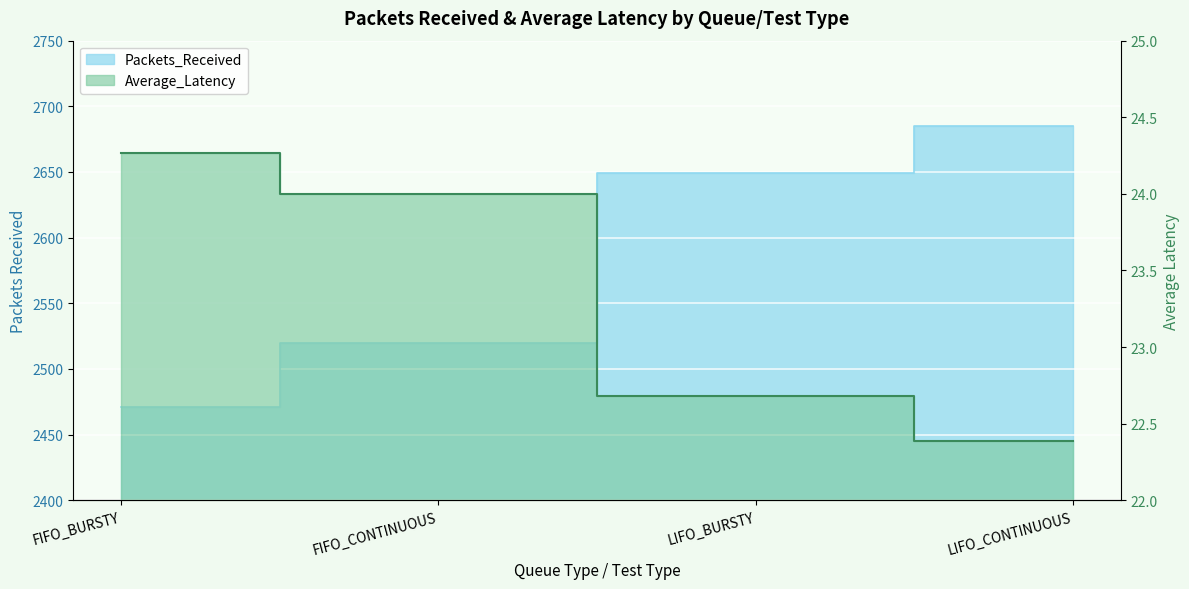

Which series has the largest range (max minus min)?

Packets_Received